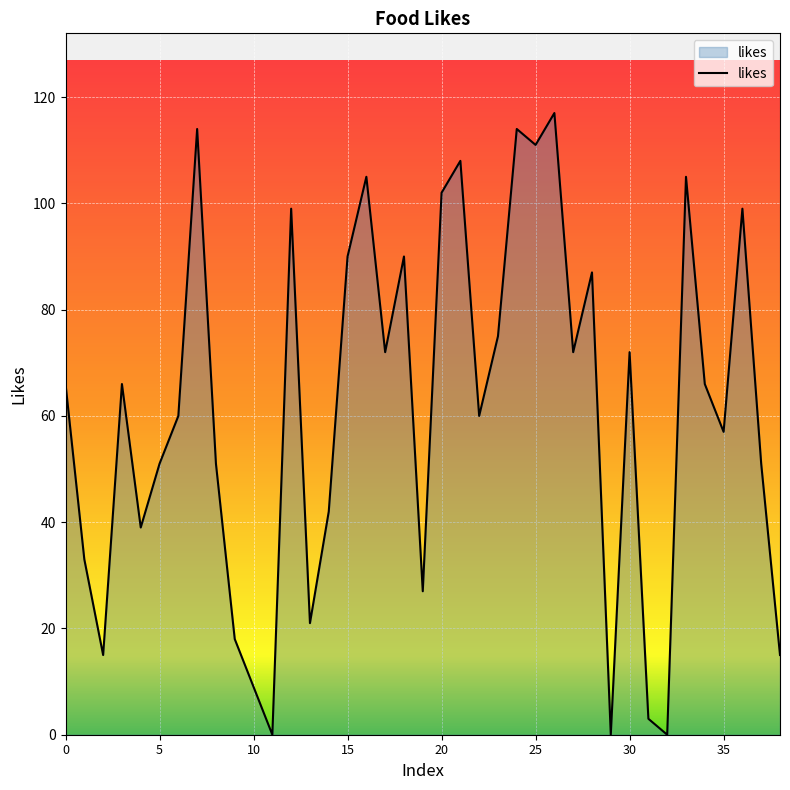

How many lines are shown in the chart?

1